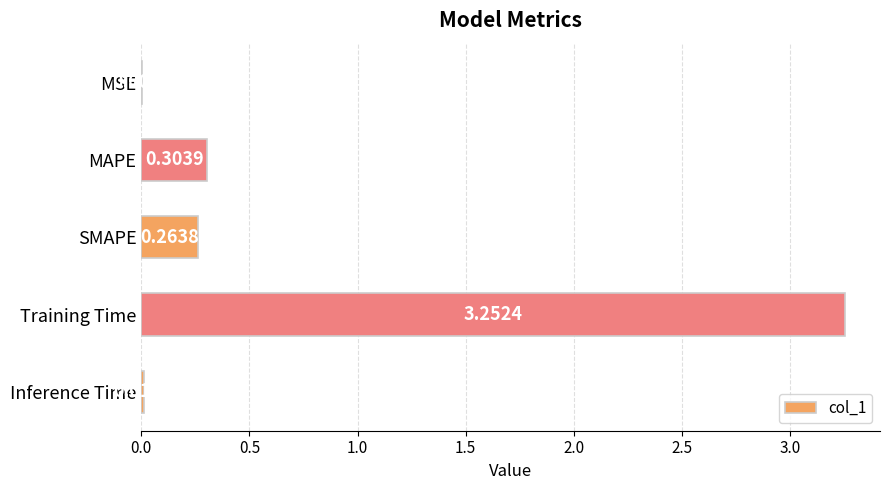

What is the change in value from MSE to SMAPE?

+0.3